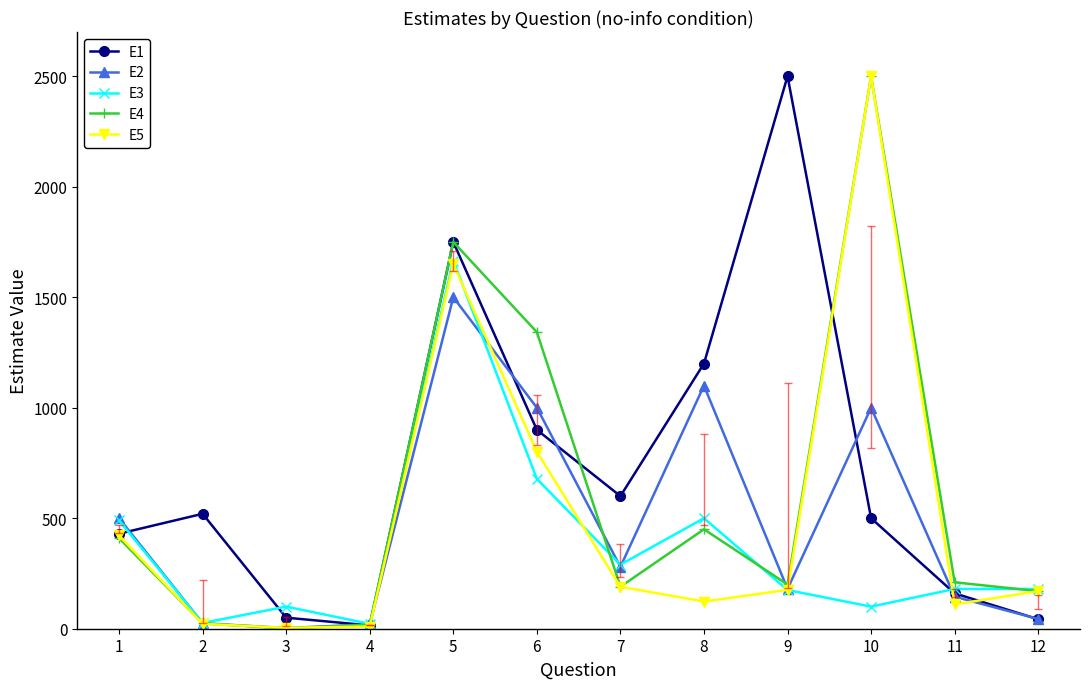

Is it true that E4 equals 225 at 8?

False